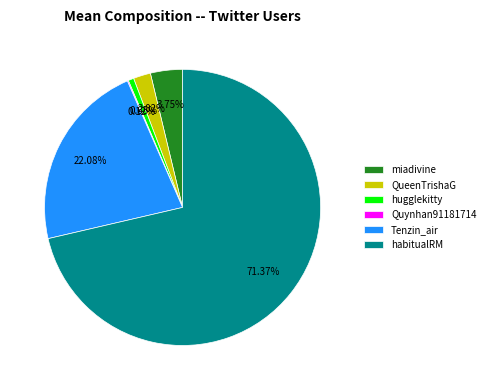

Is it true that hugglekitty is 7% of the pie?

False